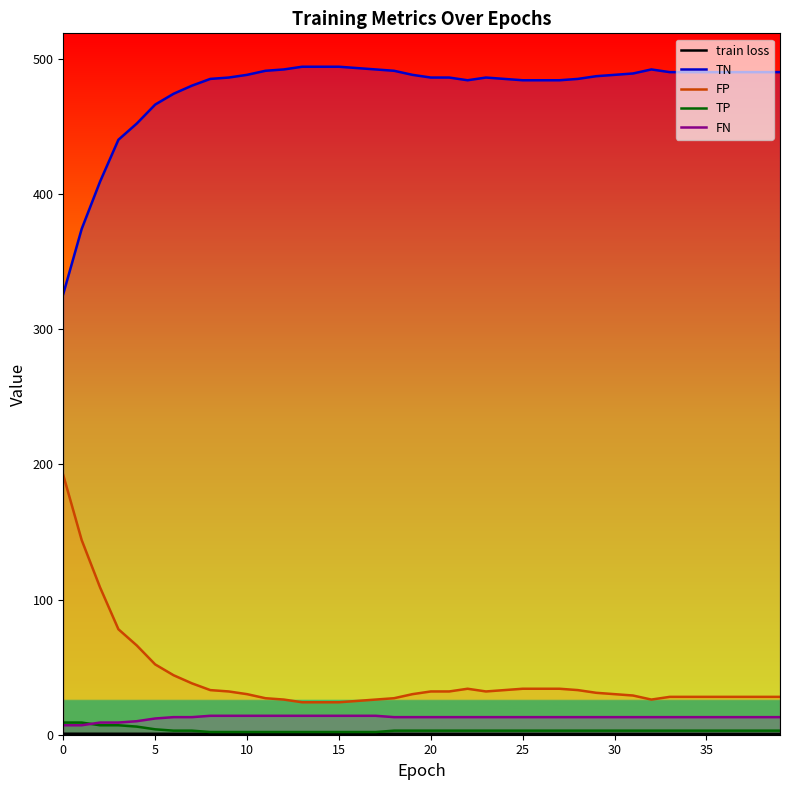

What is the difference between the maximum and minimum values in the train loss series?

0.1